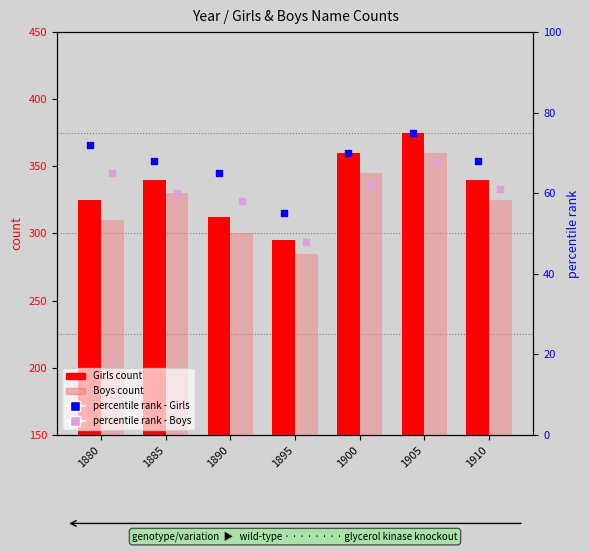

At which category is the sum across all series the highest?

1905